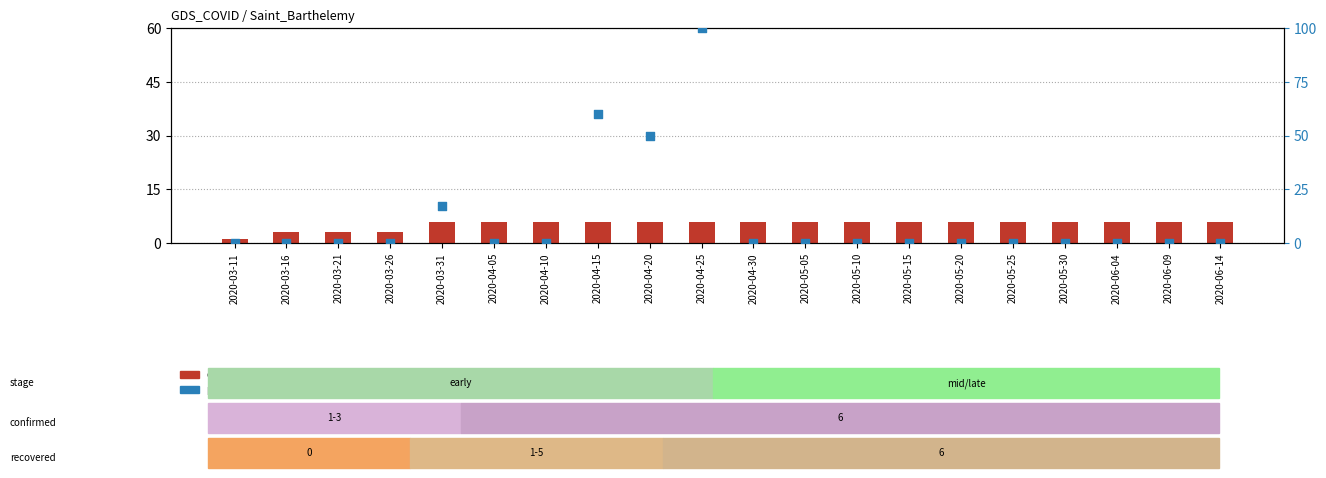

Which series contains the highest Y value?

percentile rank within the sample